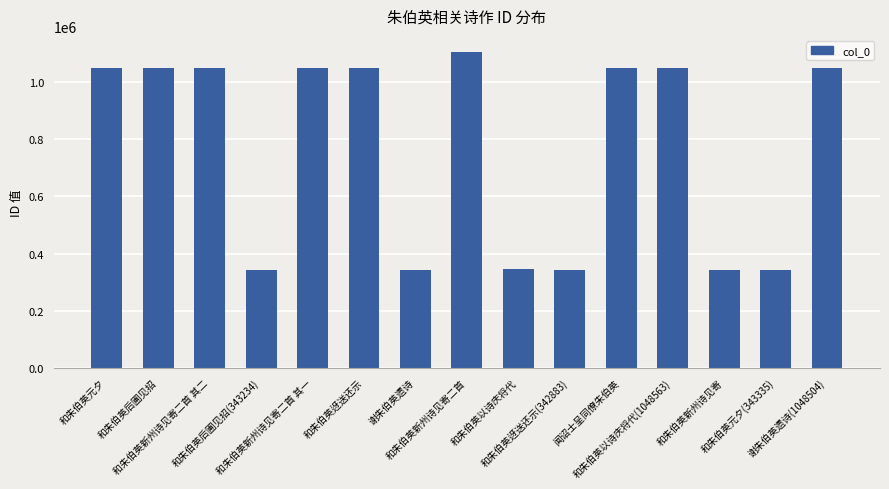

What is the smallest value displayed?

342883